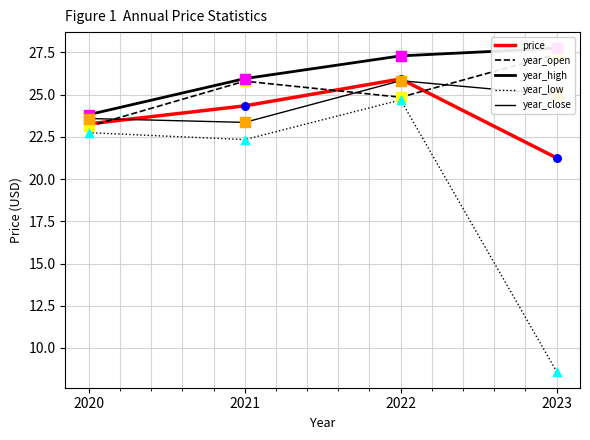

At which category is the sum across all series the highest?

2022